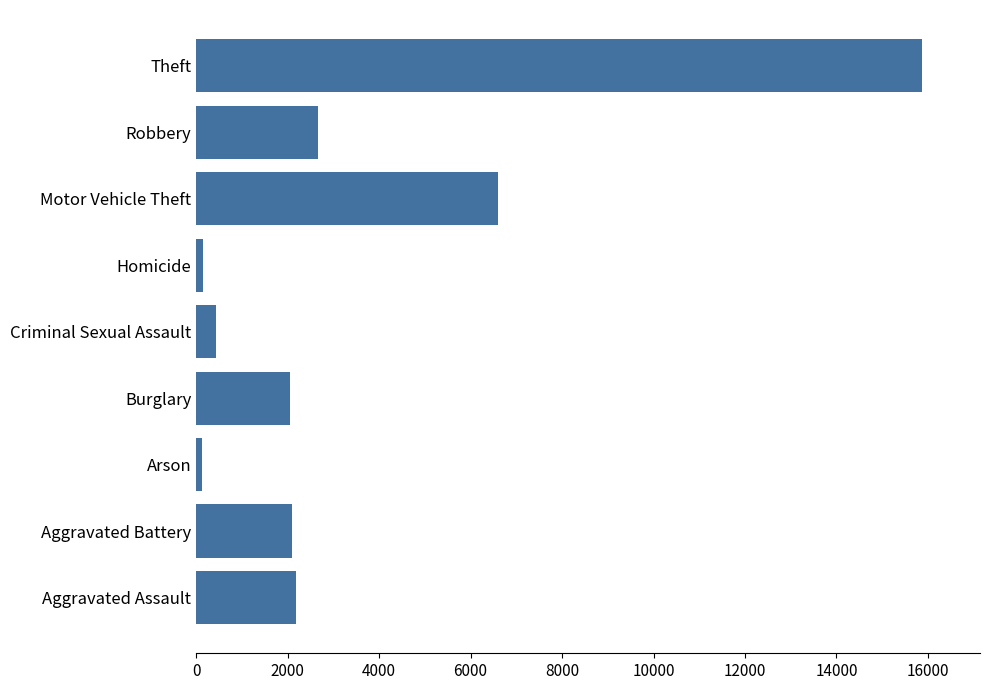

Is it true that the value at Aggravated Assault is 2173?

True